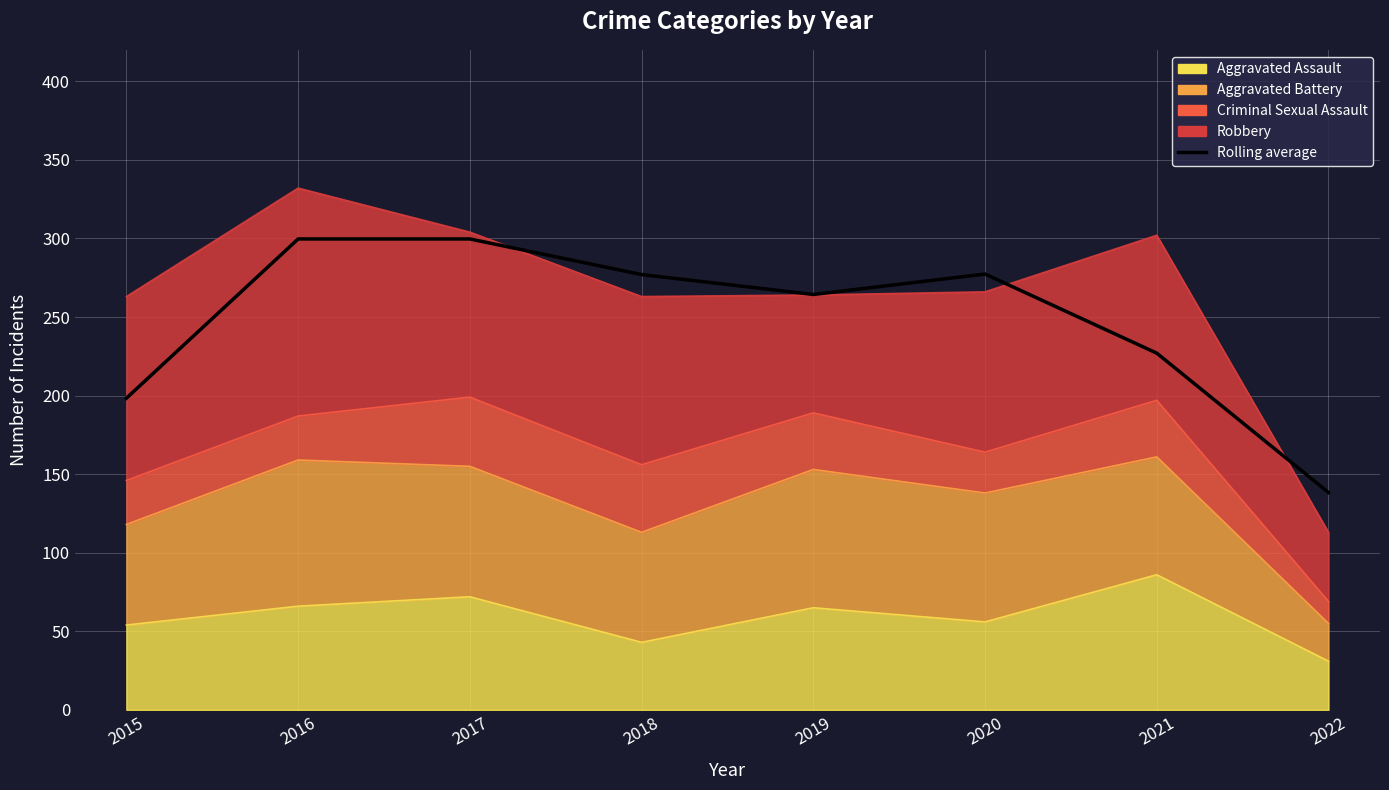

List the labels in order of value, smallest first.

2022, 2015, 2021, 2019, 2018, 2020, 2016, 2017